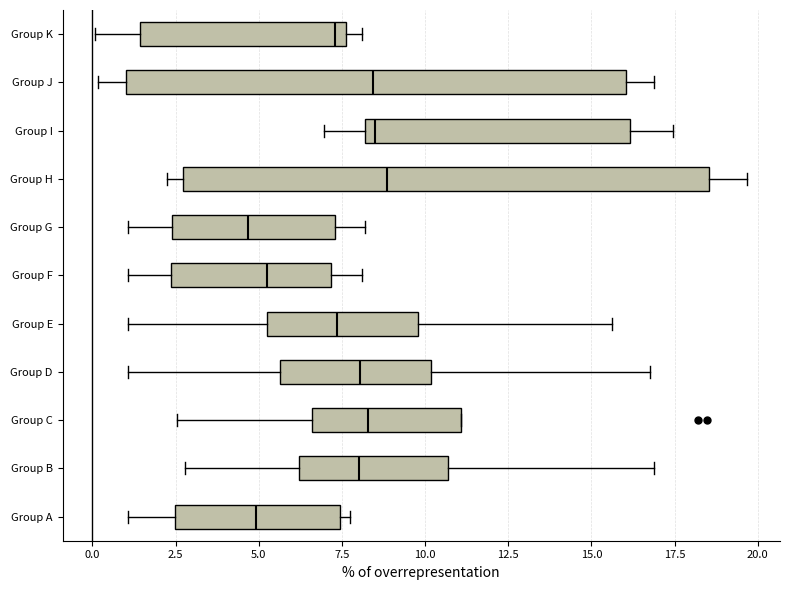

Reading bottom to top, read every box against the x-axis: the position of its median line, the range the box covers, and the ends of its whiskers. The values are not printed on the chart, so give them approximately, as read against the axis.

Group A: median 5.0, box 2.5 to 7.5, whiskers 1.0 to 7.5 (just right of the box's right edge)
Group B: median 8.0, box 6.0 to 10.5, whiskers 3.0 to 17.0
Group C: median 8.5, box 6.5 to 11.0, whiskers 2.5 to 11.0
Group D: median 8.0, box 5.5 to 10.0, whiskers 1.0 to 17.0
Group E: median 7.5, box 5.0 to 10.0, whiskers 1.0 to 15.5
Group F: median 5.0, box 2.5 to 7.0, whiskers 1.0 to 8.0
Group G: median 4.5, box 2.5 to 7.5, whiskers 1.0 to 8.0
Group H: median 9.0, box 2.5 to 18.5, whiskers 2.0 to 19.5
Group I: median 8.5, box 8.0 to 16.0, whiskers 7.0 to 17.5
Group J: median 8.5, box 1.0 to 16.0, whiskers 0.0 to 17.0
Group K: median 7.5 (just left of the box's right edge), box 1.5 to 7.5, whiskers 0.0 to 8.0